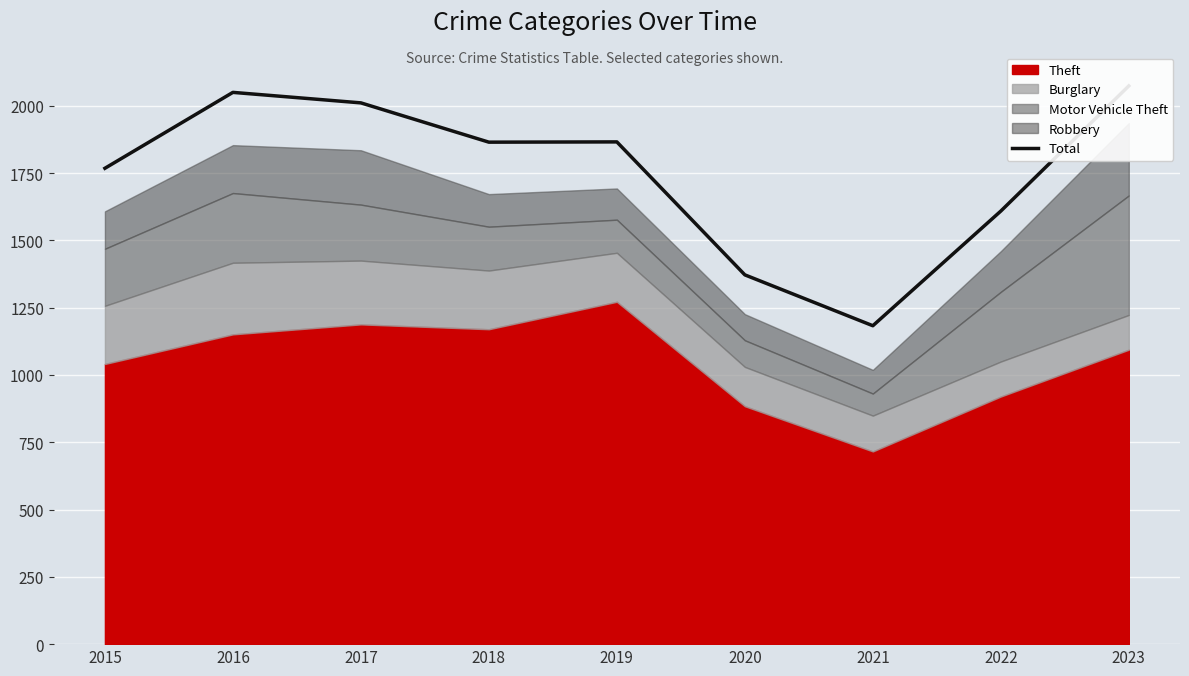

What is the average value?

1755